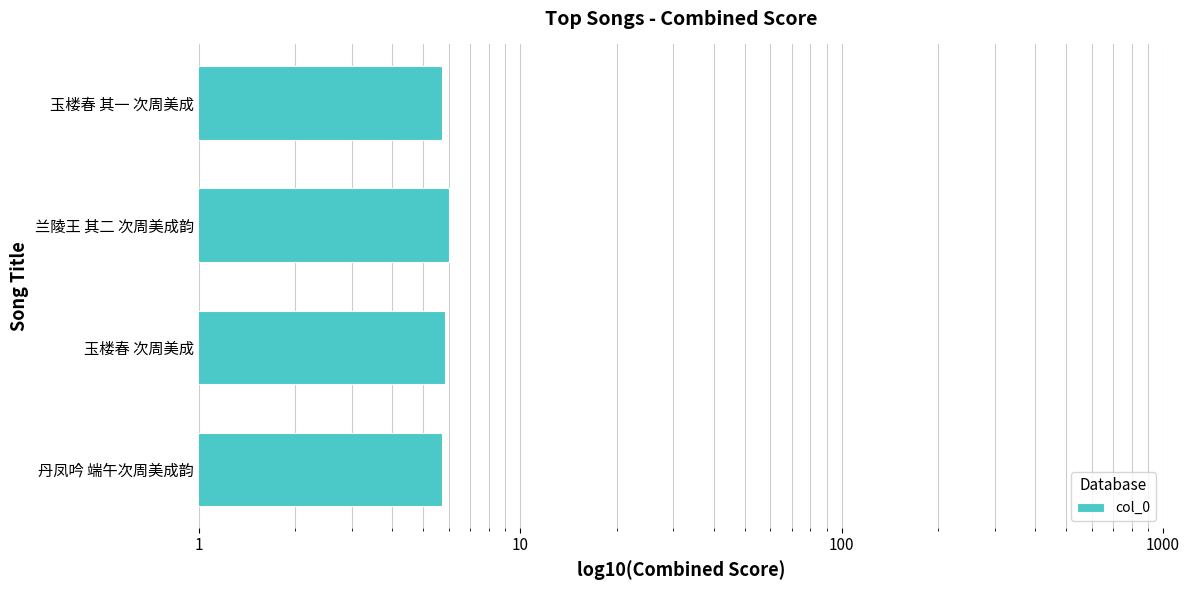

Count the number of data series in this chart.

1